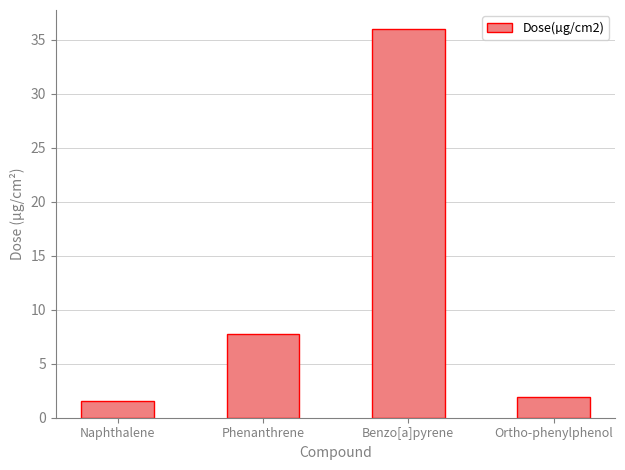

What is the label of the 4th bar from the right?

Naphthalene